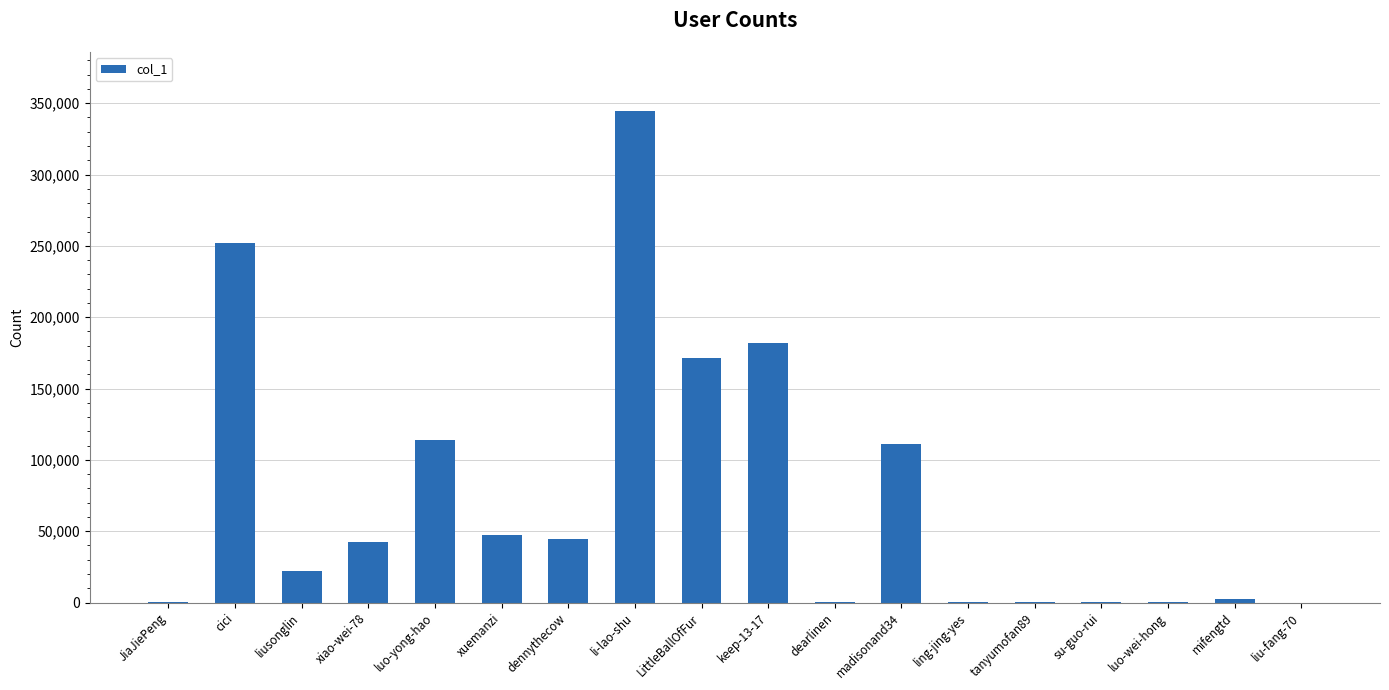

What is the sum of all values?

1335517